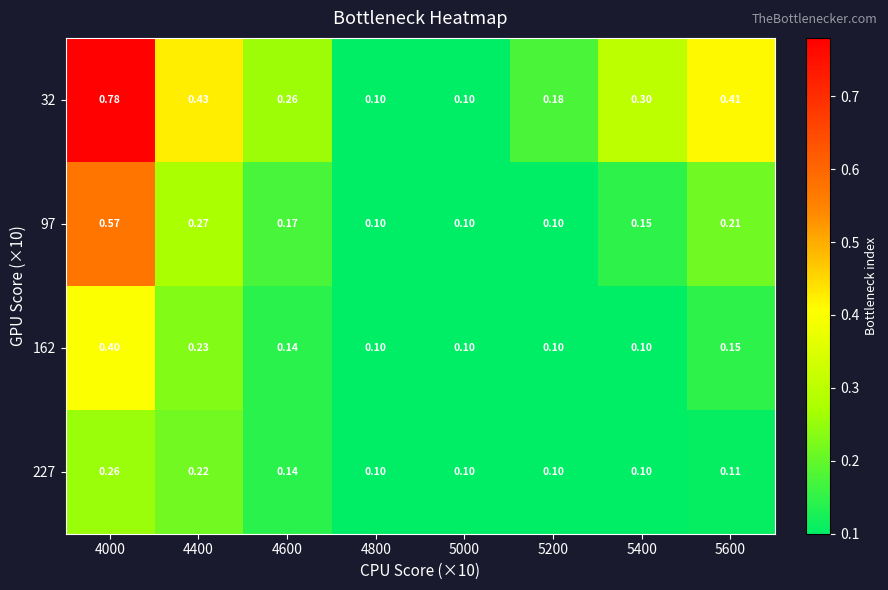

Is the value of 227 at 4000 greater than the value of 162 at 5400?

Yes